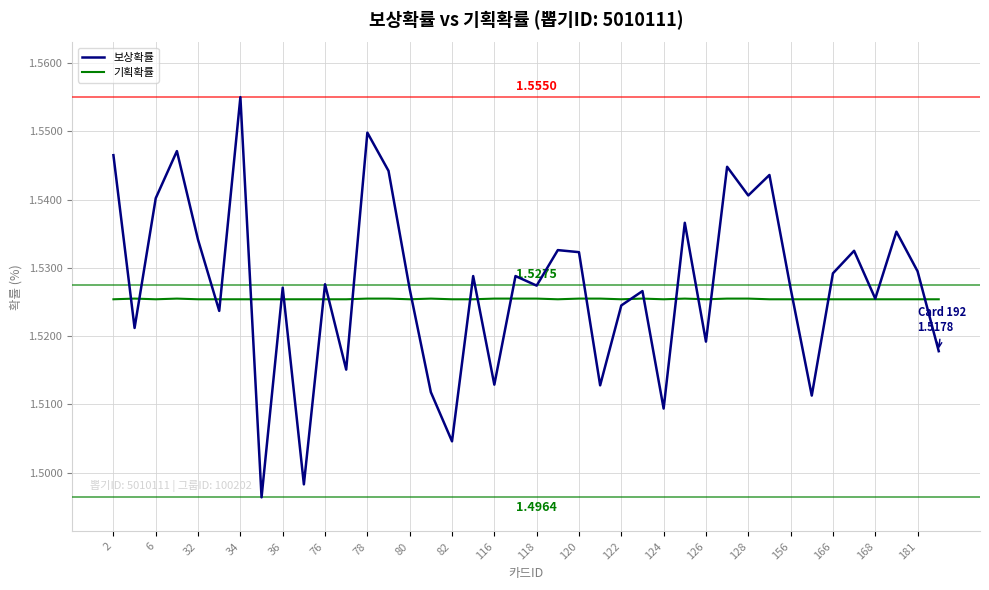

Is this an area chart (filled region under the line)?

No